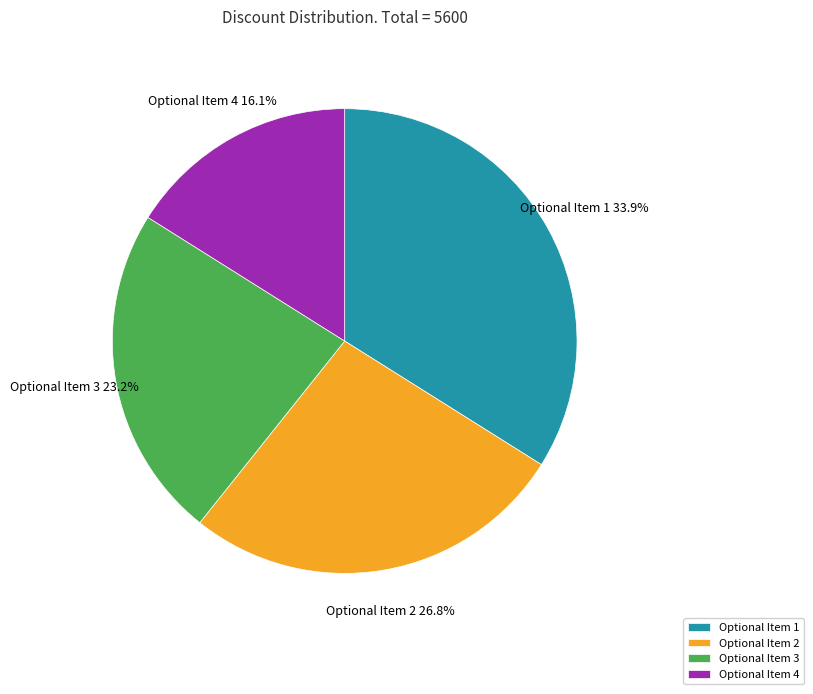

Which slice is the smallest?

Optional Item 4